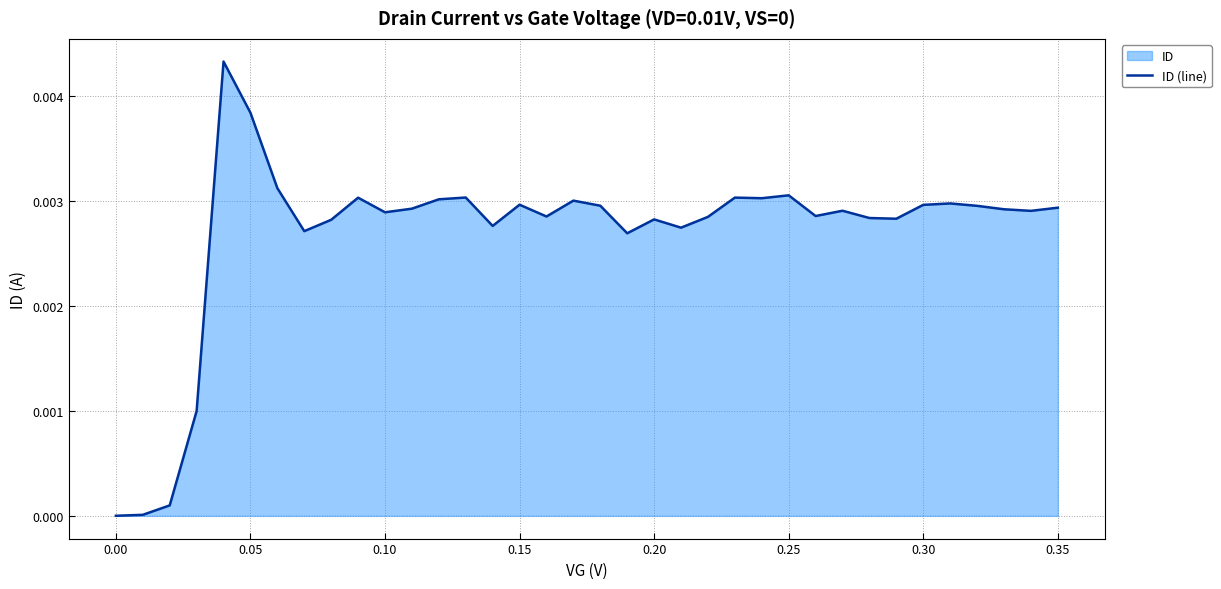

Does the chart have visible grid lines?

Yes